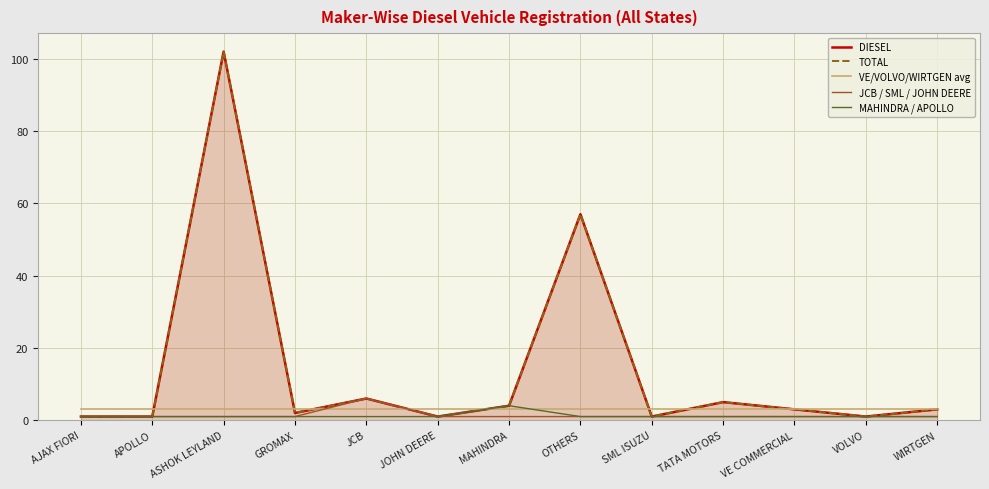

What is the approximate value of DIESEL at JCB, to the nearest 5?

5